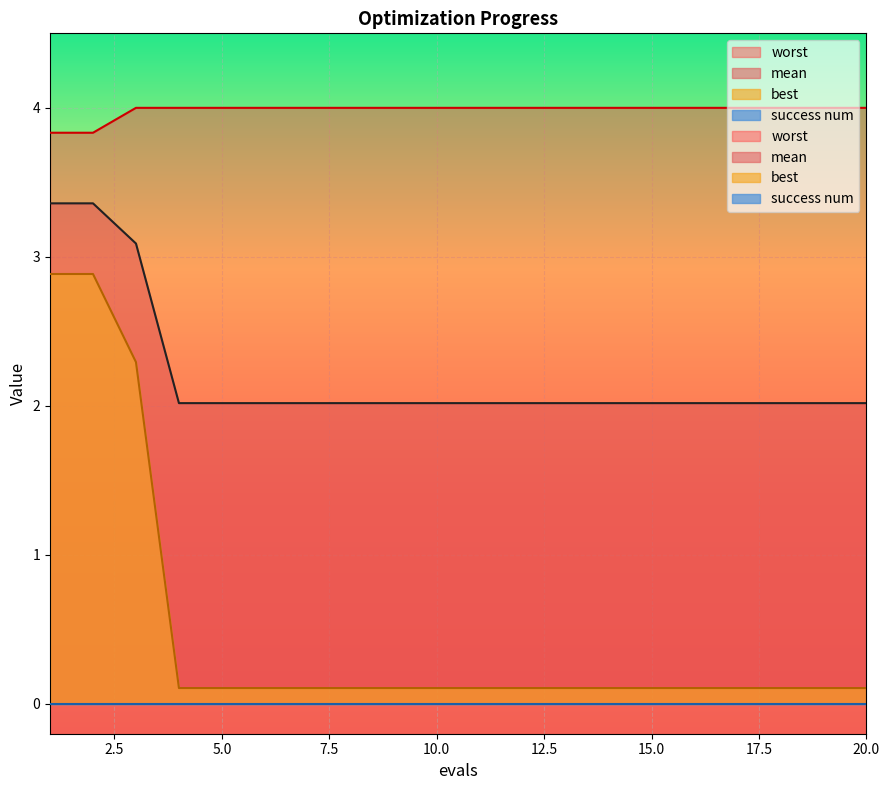

Which category has the highest value across all series?

3